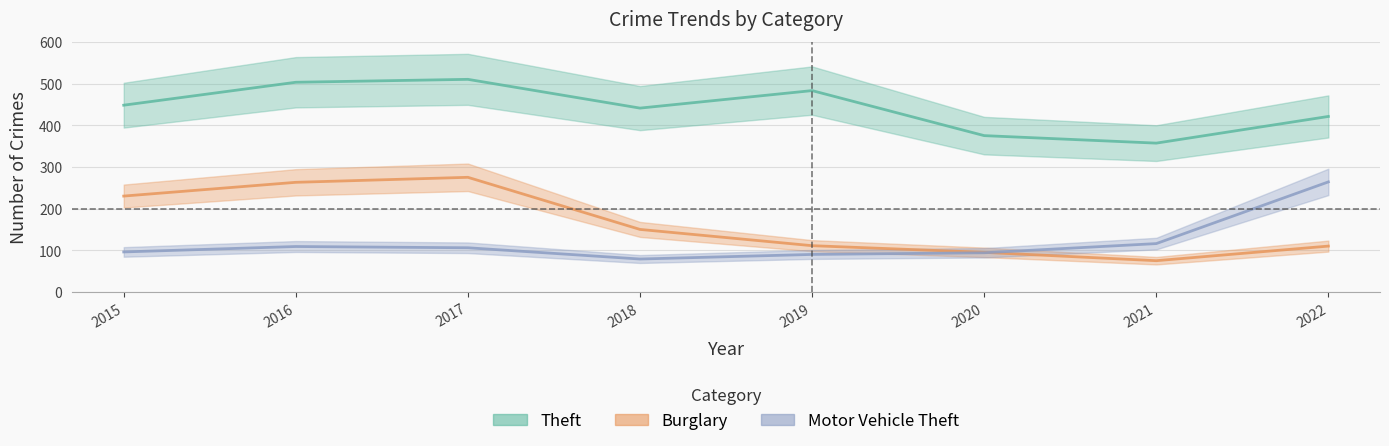

What is the difference between the Motor Vehicle Theft values at 2019 and 2015?

6